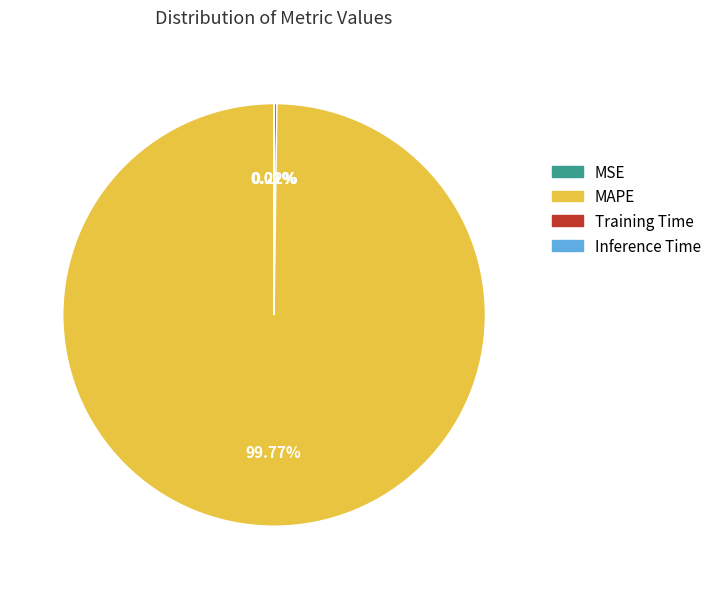

Is there a majority slice in this chart?

Yes